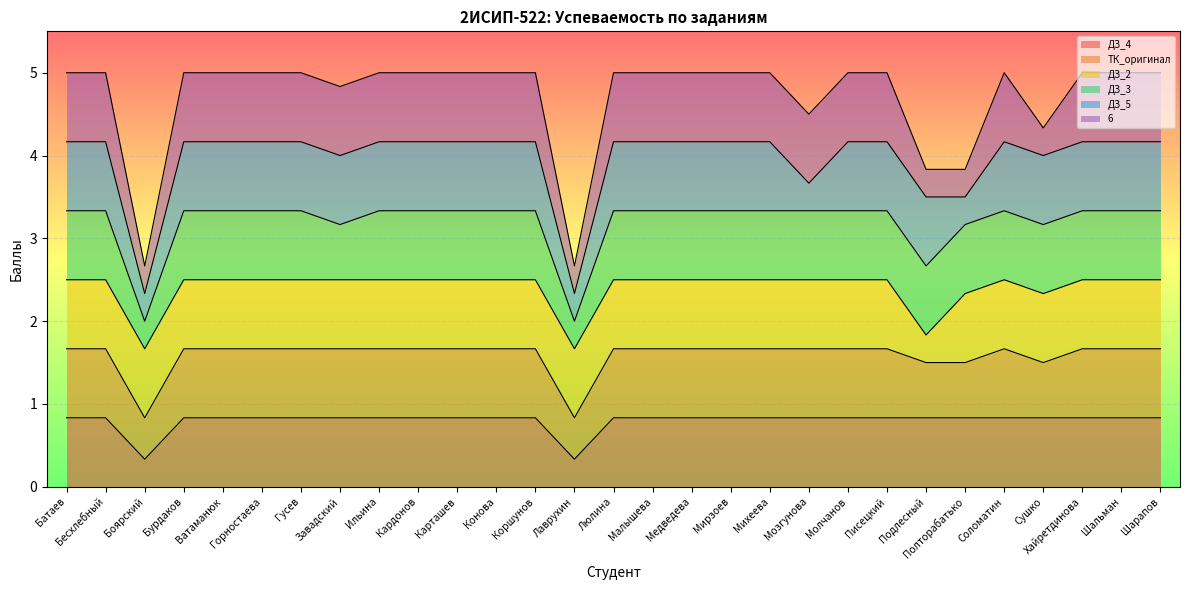

True or false: ДЗ_2 has a value of 2 at Карташев.

False